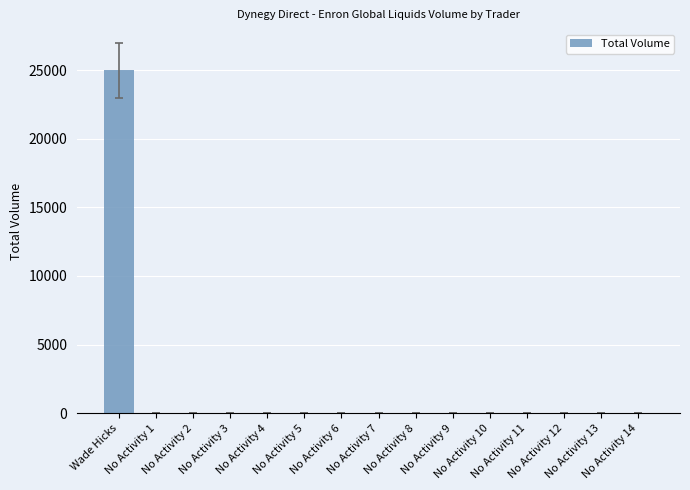

How many values exceed 0?

1